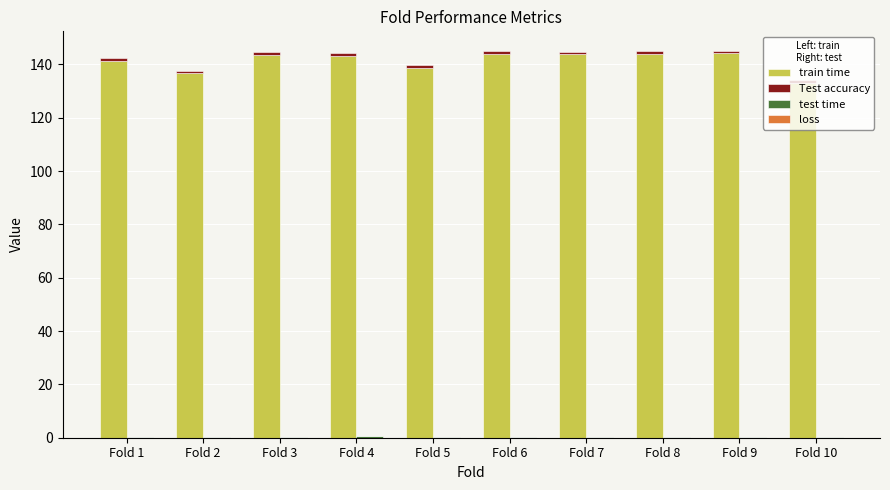

At which label is train time closest to 138?

Fold 5